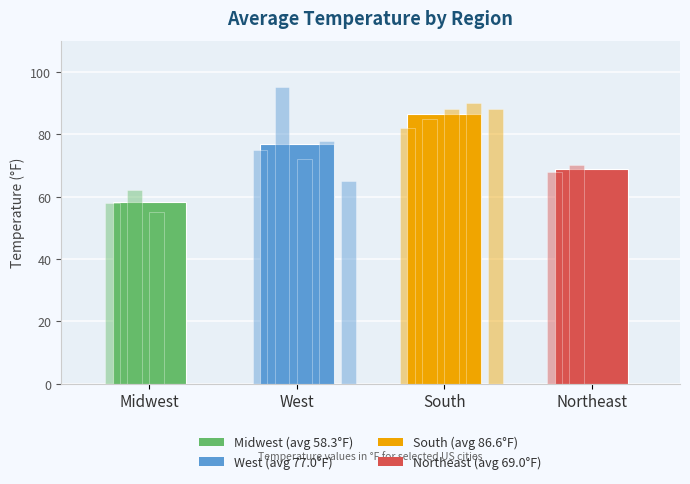

What is the label of the 1st bar from the right?

Northeast